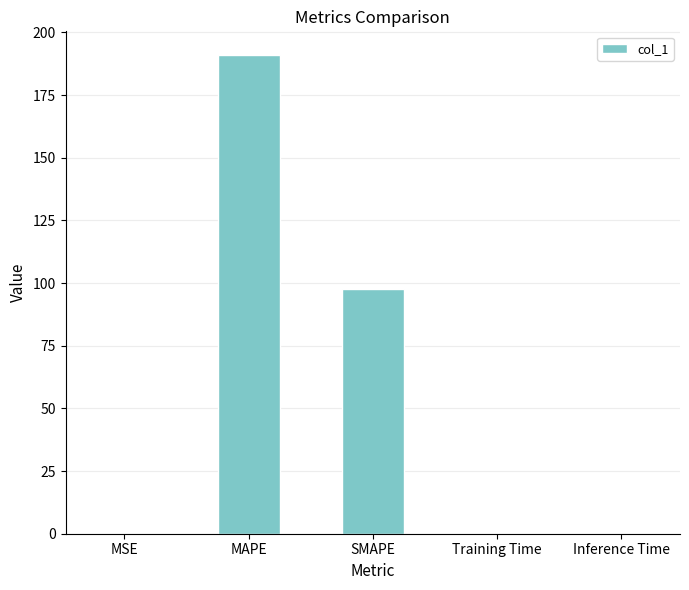

What is the sum of all values?

288.6